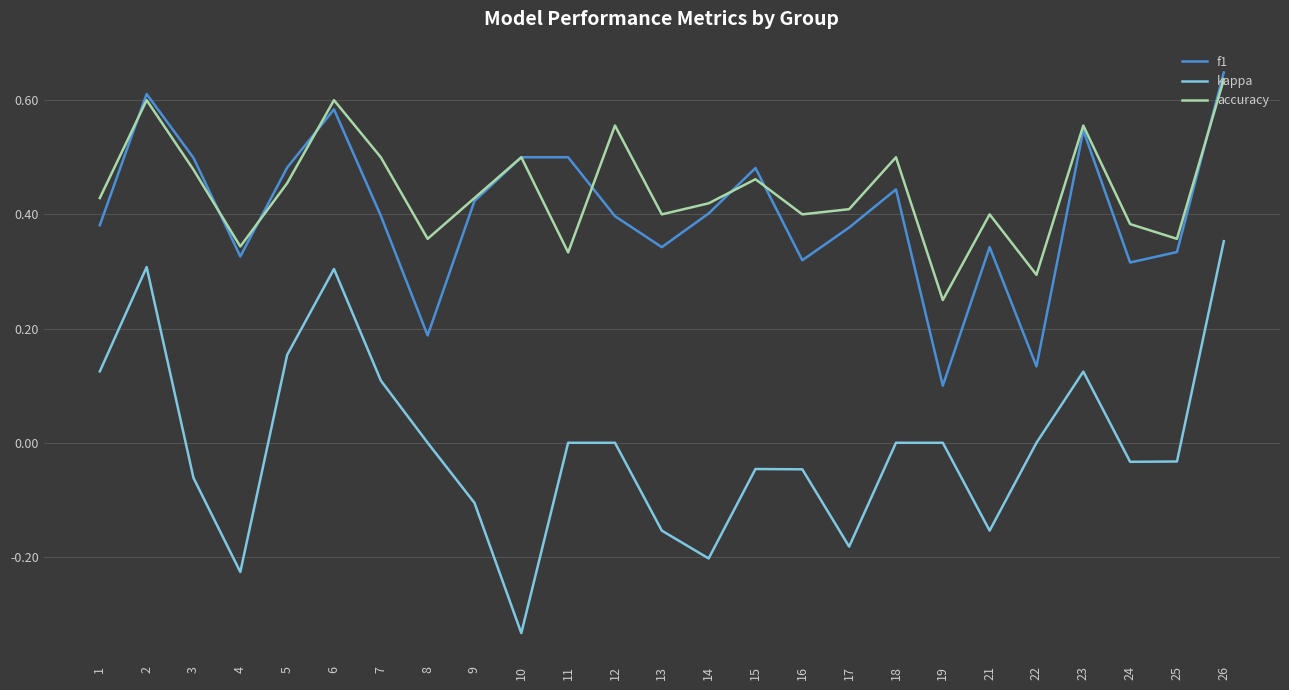

Does the chart have visible grid lines?

Yes